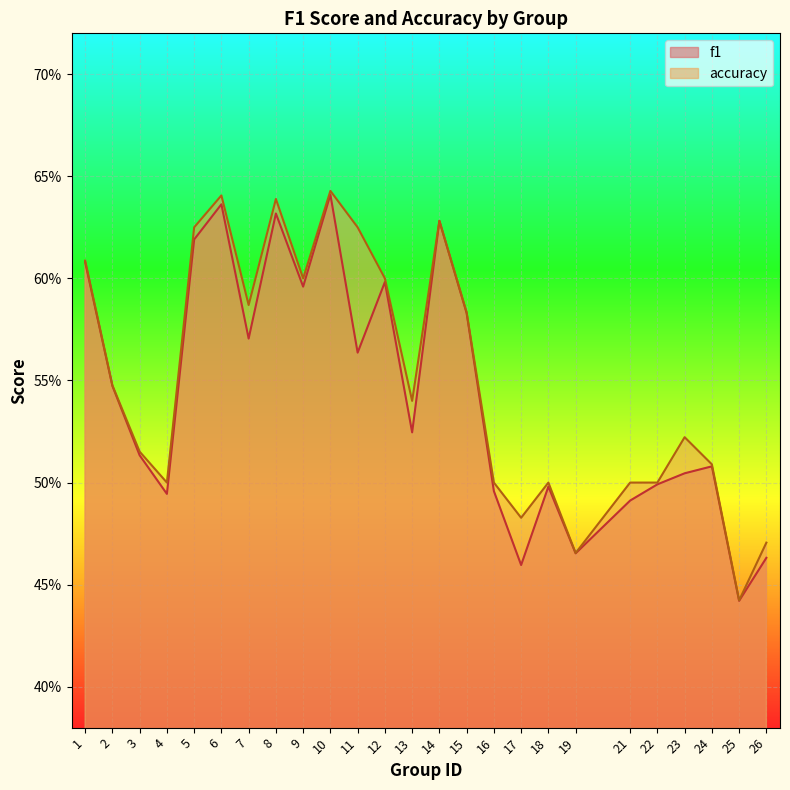

In accuracy, how many points are lower than both neighbors (excluding endpoints)?

7